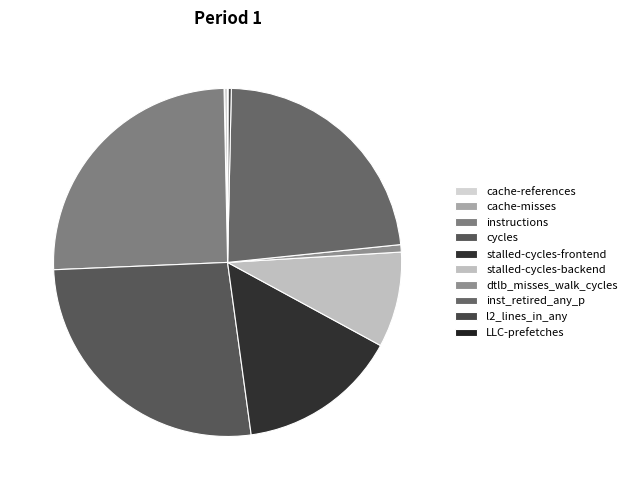

Is inst_retired_any_p the majority of the pie?

No